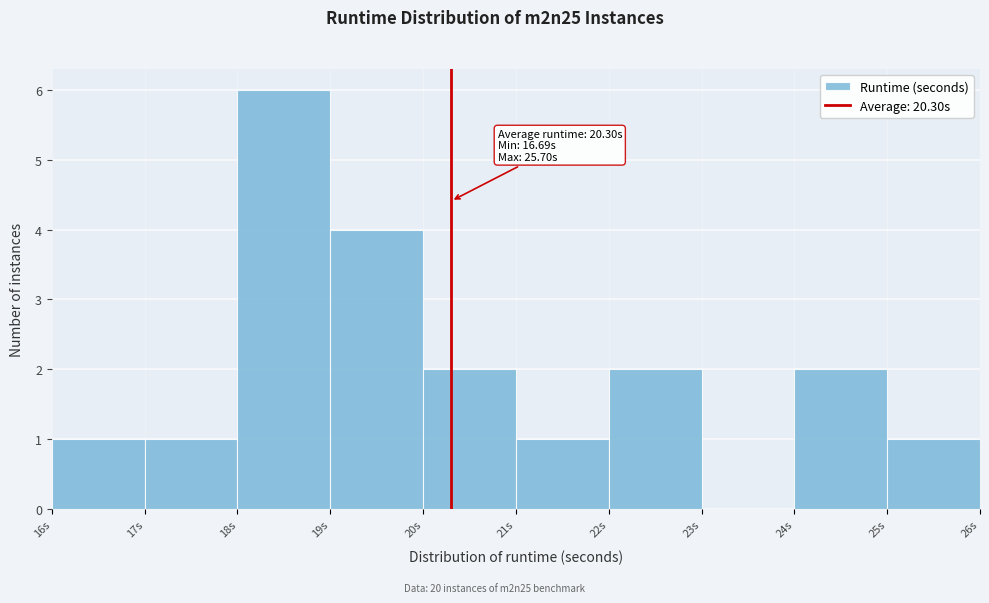

Which range on the x-axis has the tallest bar?

18 to 19